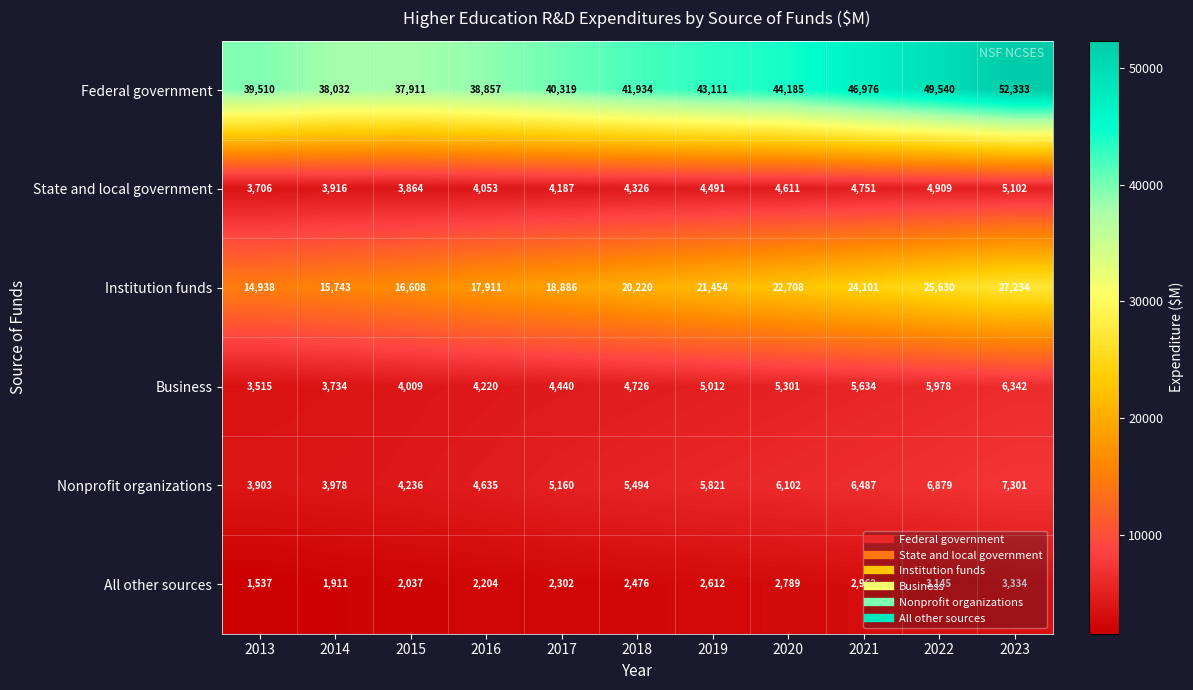

The All other sources series shows 2612 at 2019. True or false?

True